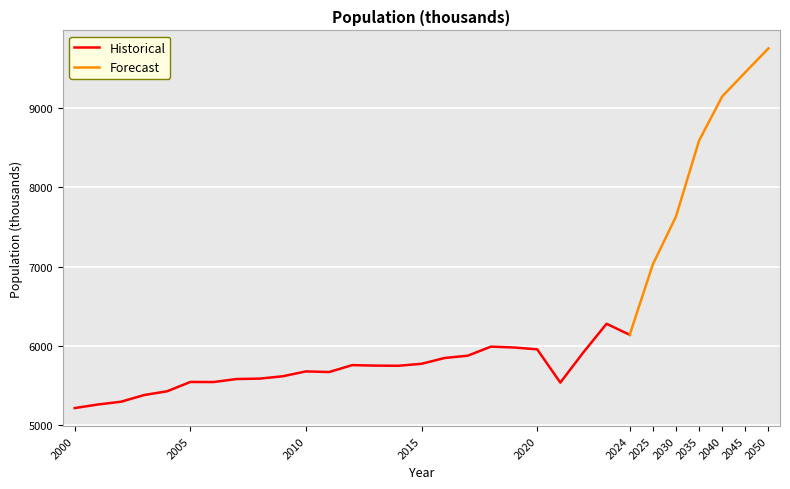

What is the minimum value for Historical?

5219